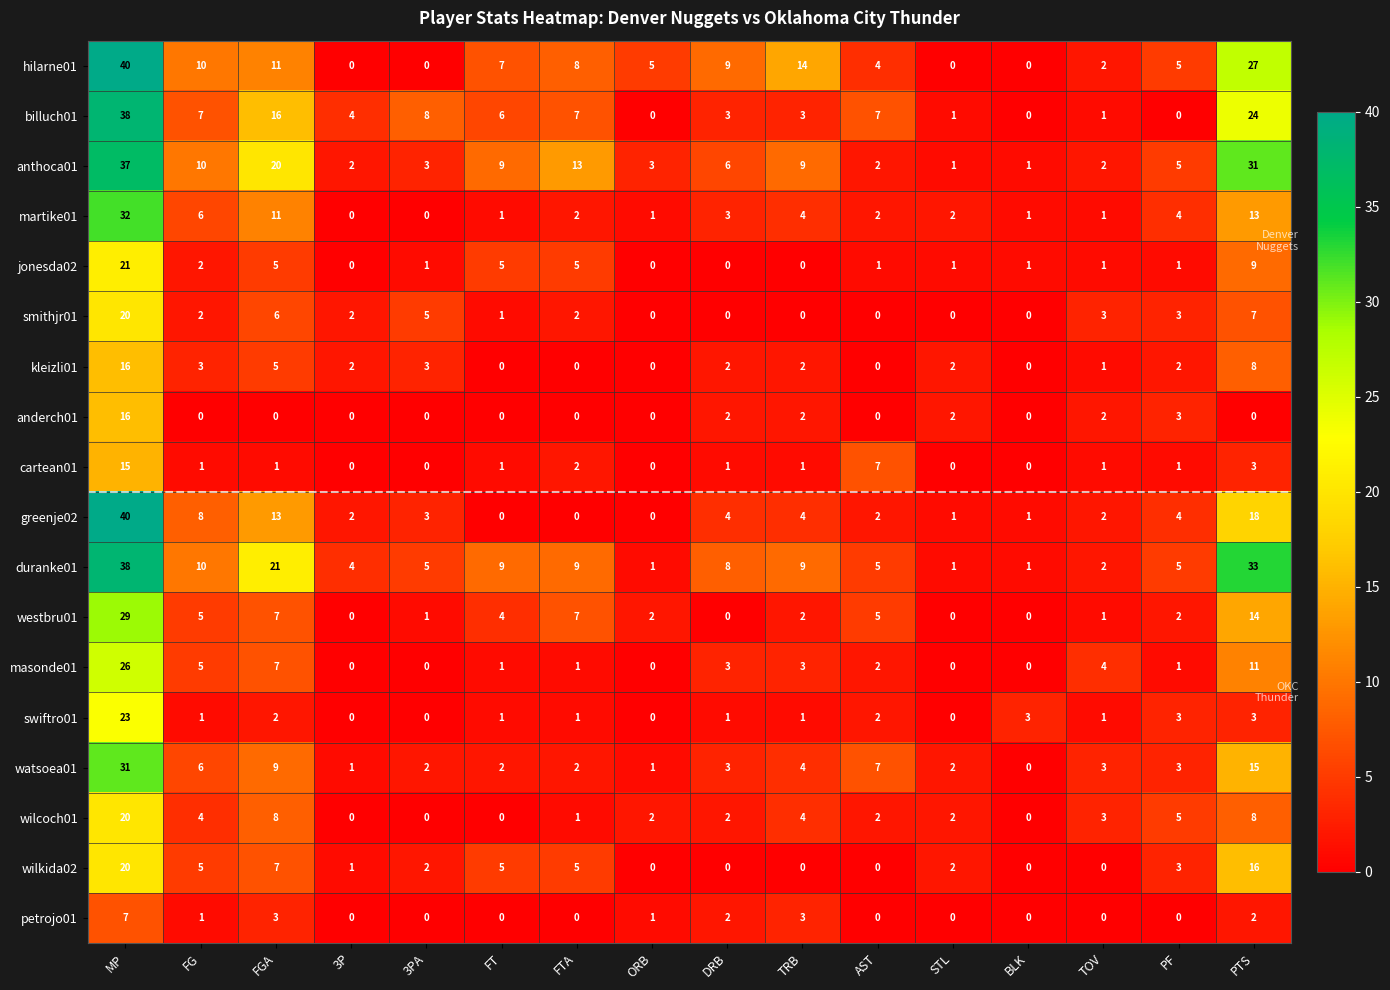

Read the masonde01 value at TOV.

4